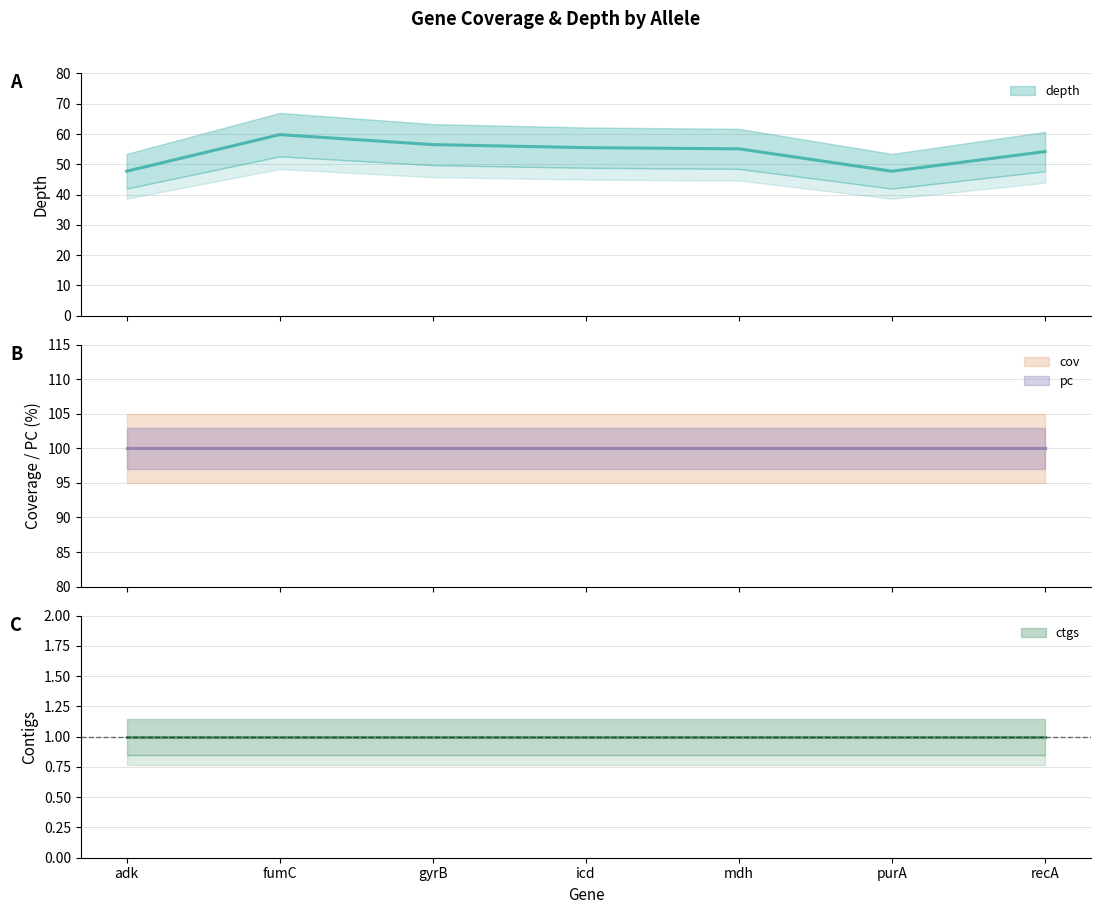

What position from the left is purA?

6